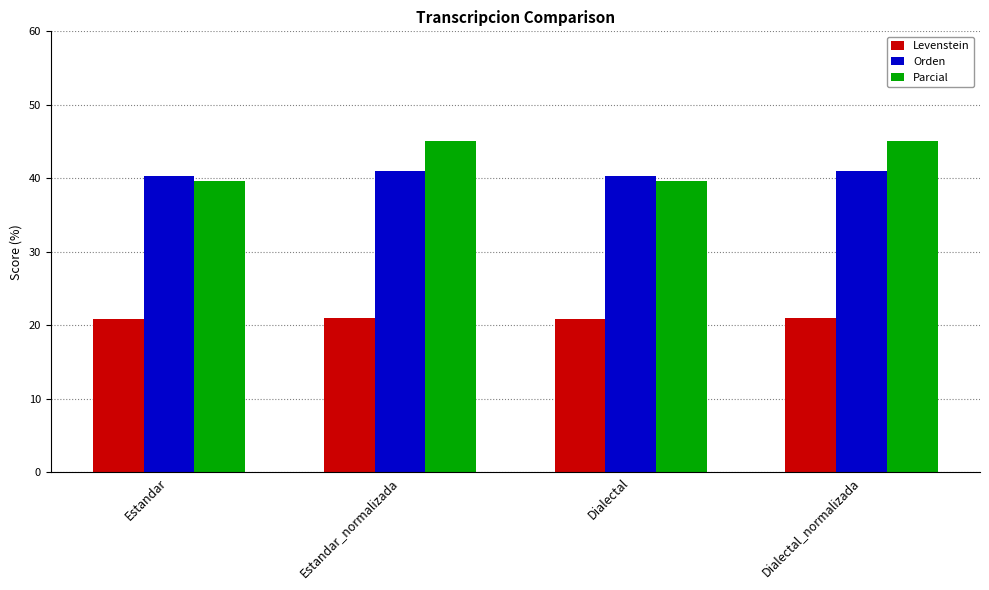

What is the sum of the Levenstein values at Estandar_normalizada and Dialectal_normalizada?

42.1